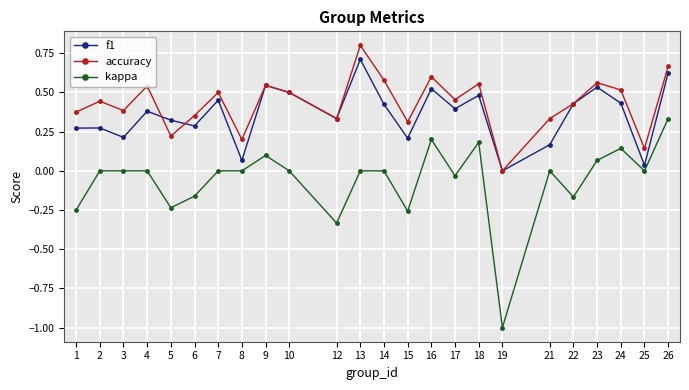

True or false: accuracy and kappa intersect in this chart.

False